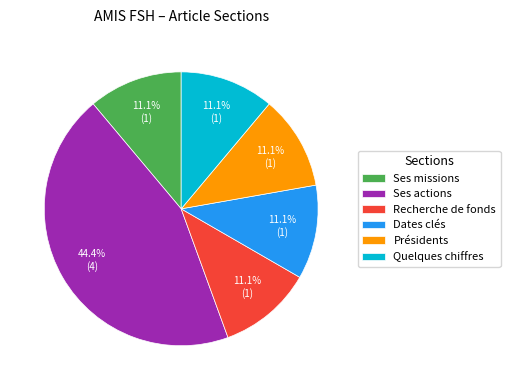

Count the number of slices in the pie.

6